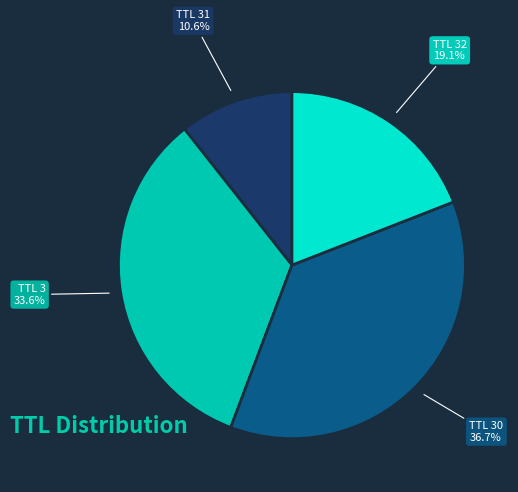

What is the smallest slice in the pie chart?

TTL 31